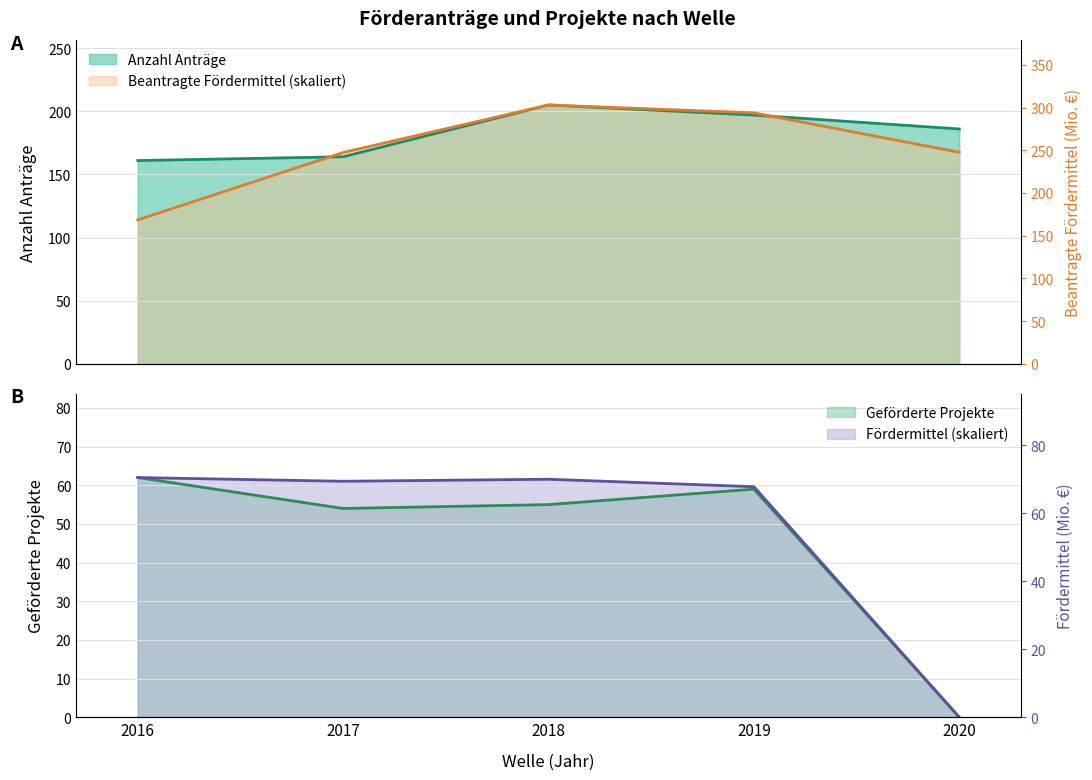

Does the chart display data point markers on the line(s)?

No